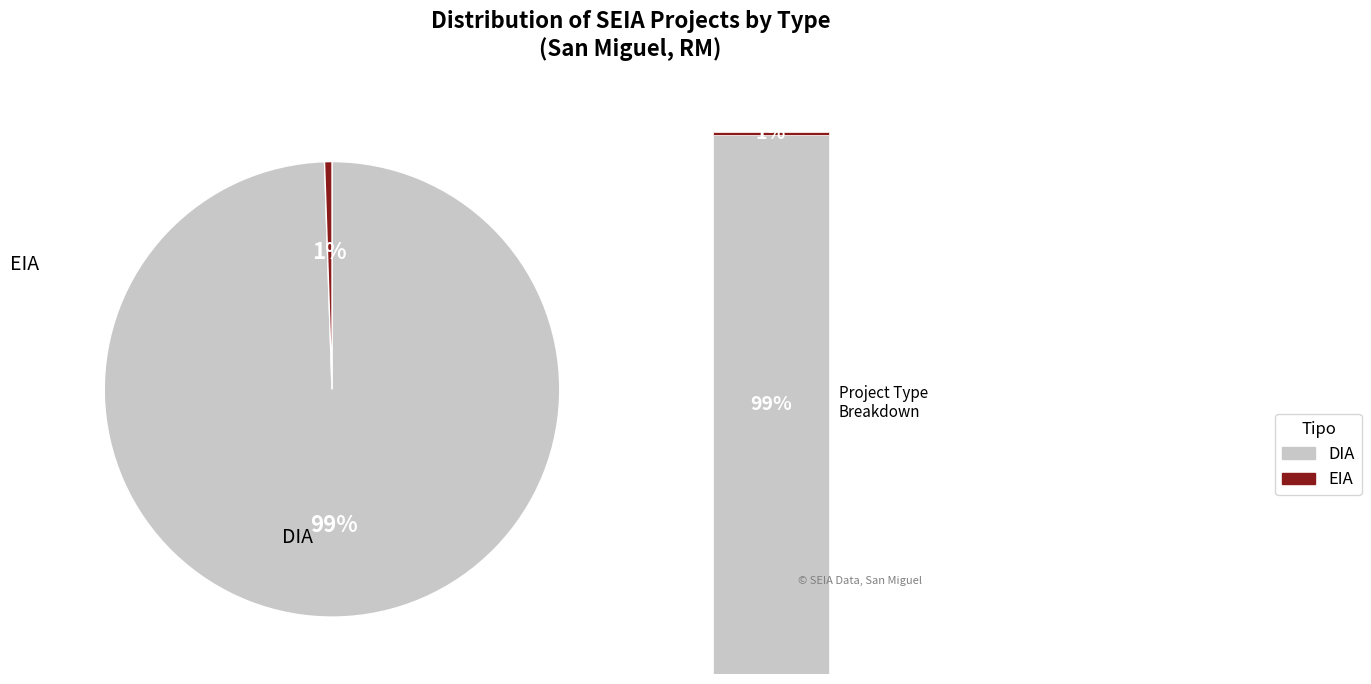

Between EIA and DIA, which is larger?

DIA